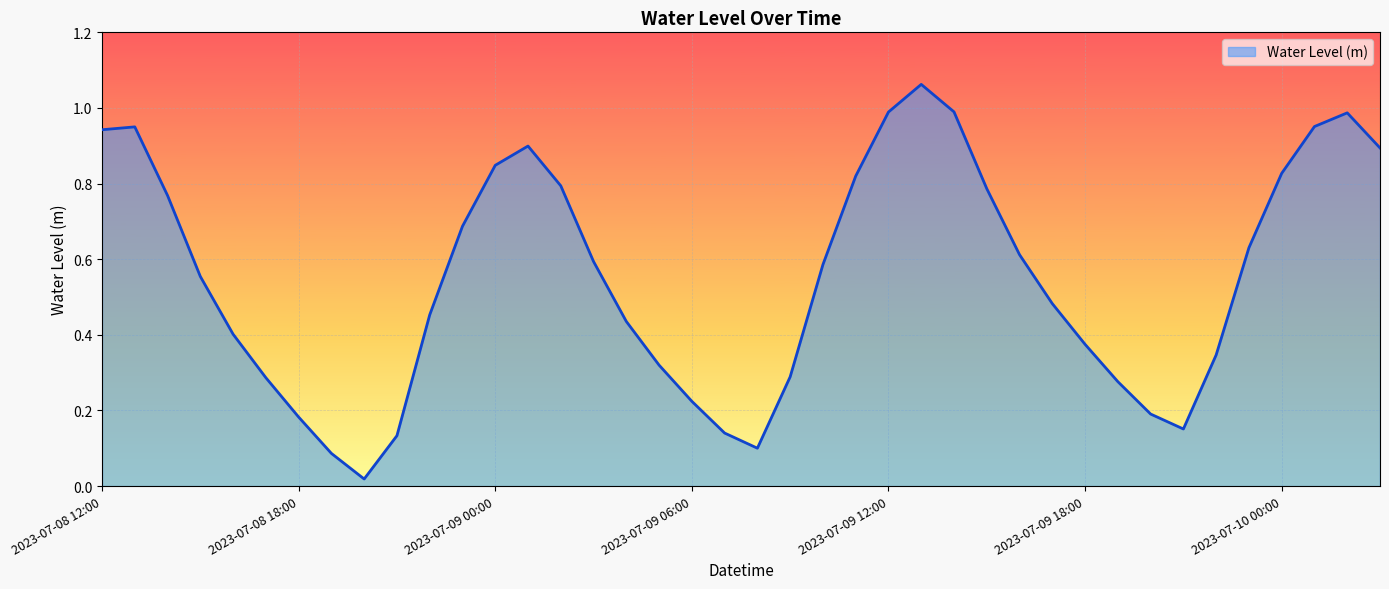

Is this an area chart (filled region under the line)?

Yes